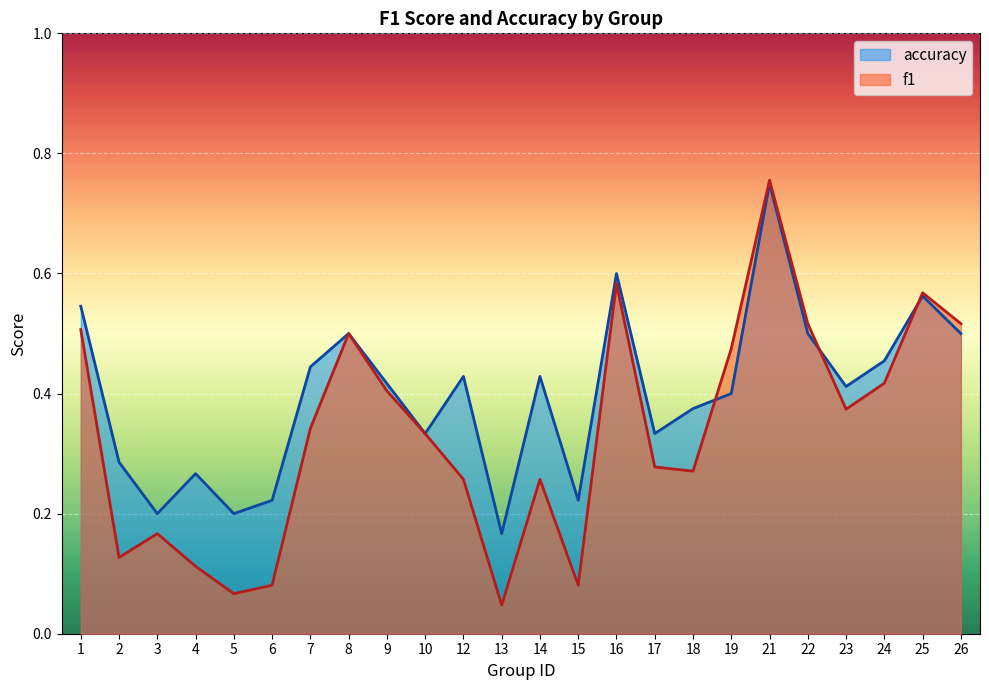

Between 9 and 23, which series saw the biggest shift?

f1